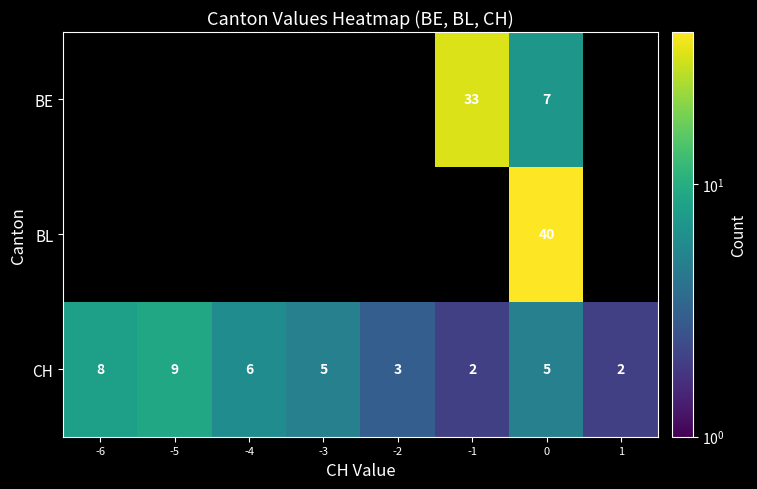

Which has a higher value, -4 or -5?

-5